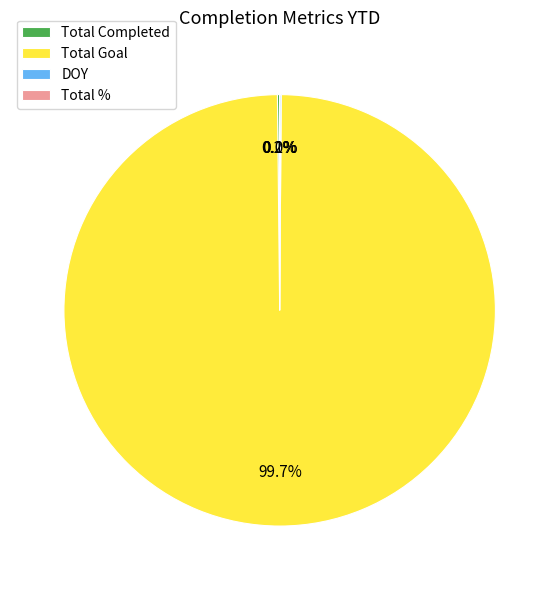

Is there any slice that represents more than half of the pie?

Yes